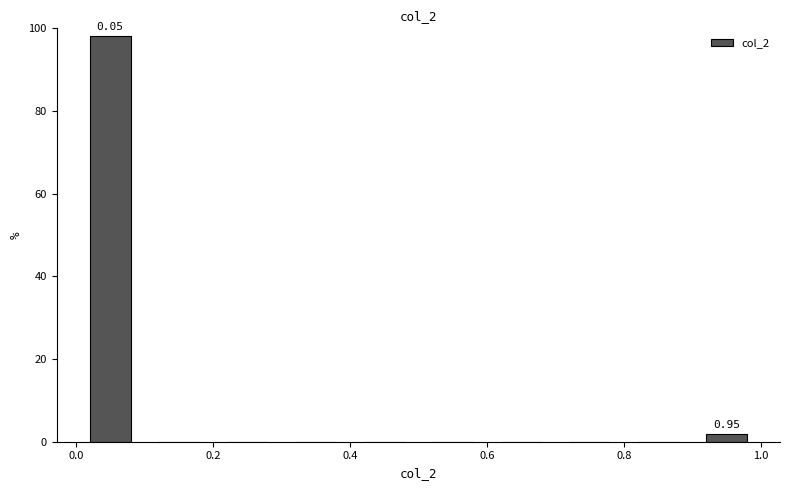

Over which range of the x-axis is the bar tallest?

0.0 to 0.1